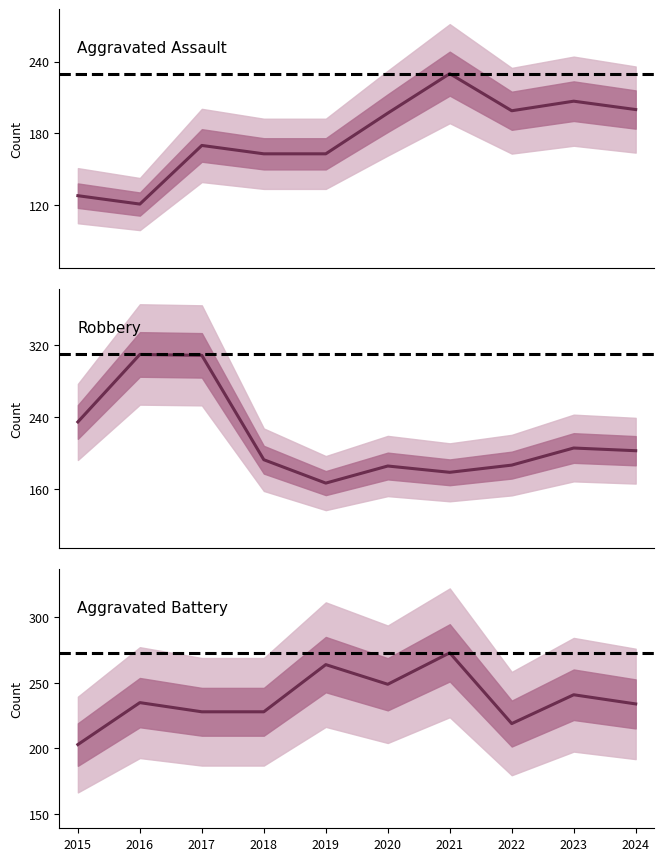

At which label is Aggravated Assault closest to 175?

2017